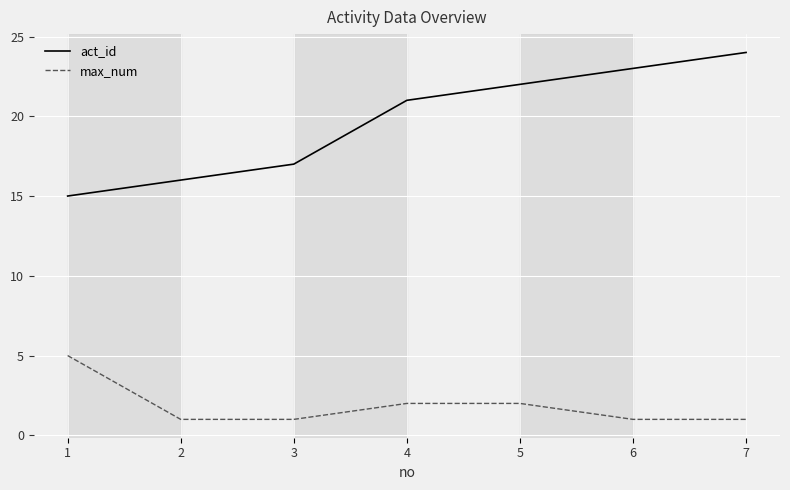

True or false: max_num has a value of 2 at 5.

True